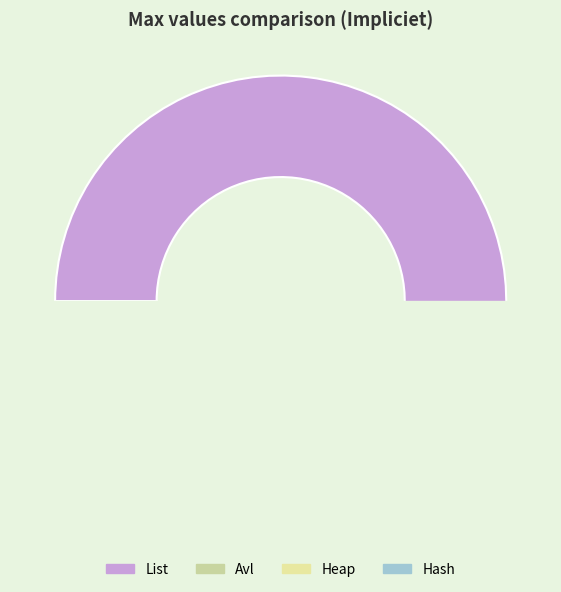

Rank the categories by value from highest to lowest.

List, Heap, Avl, Hash